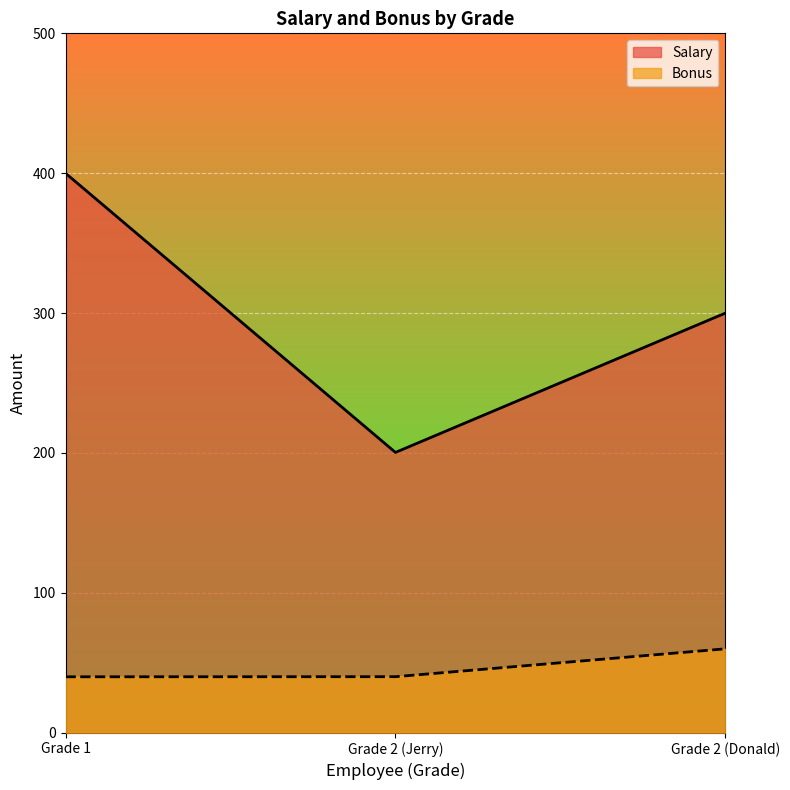

At which category is the sum across all series the highest?

Grade 1